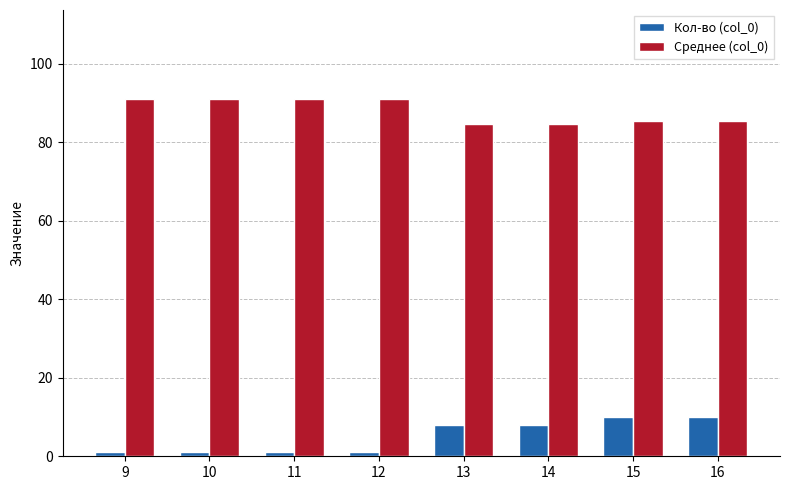

How many values in the Кол-во (col_0) series are below 8?

4